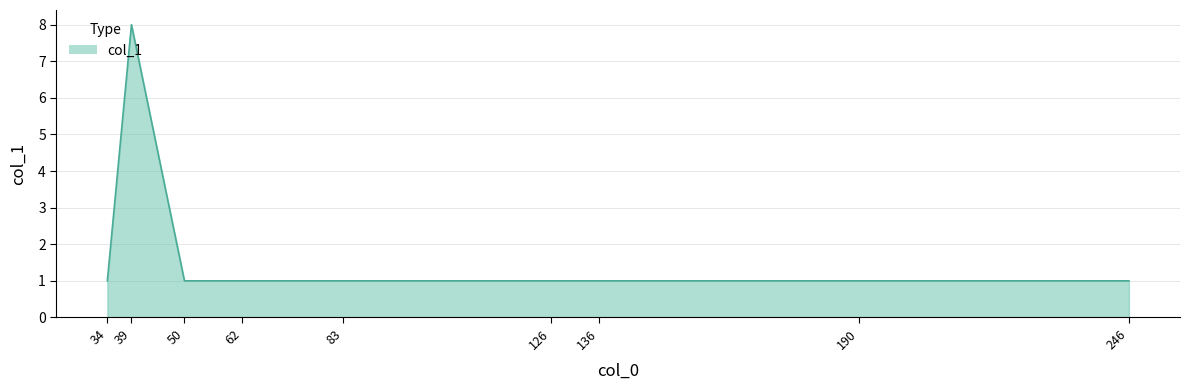

Count the values in the range 1 to 2.

8